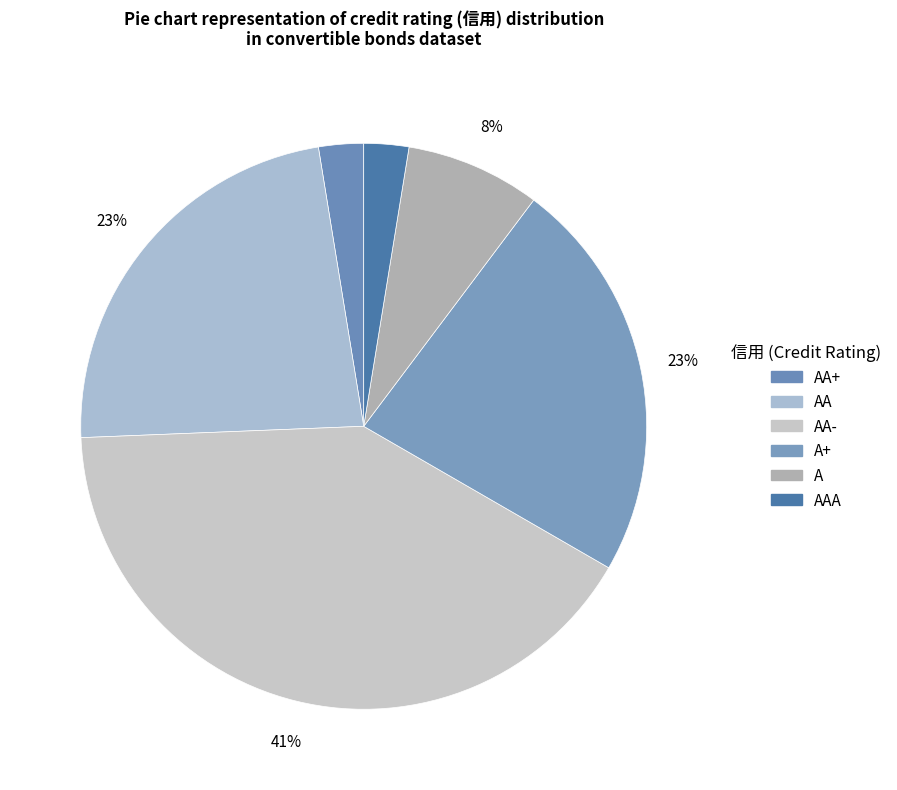

How many slices are in this pie chart?

6